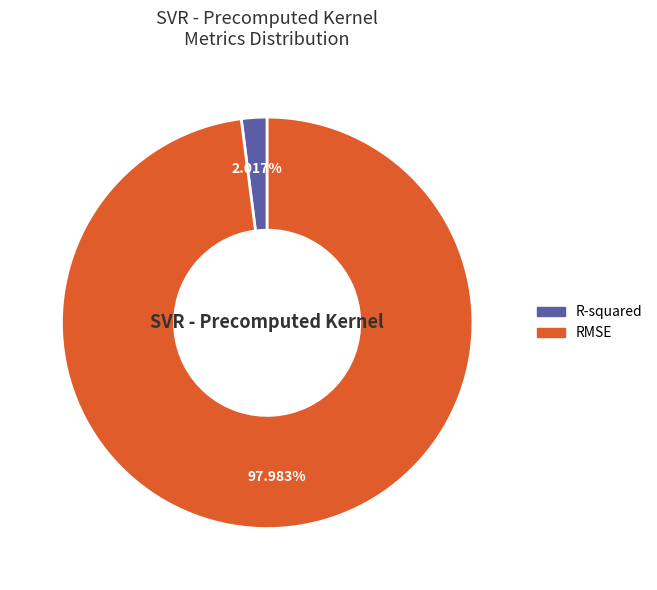

Count the number of slices in the pie.

2